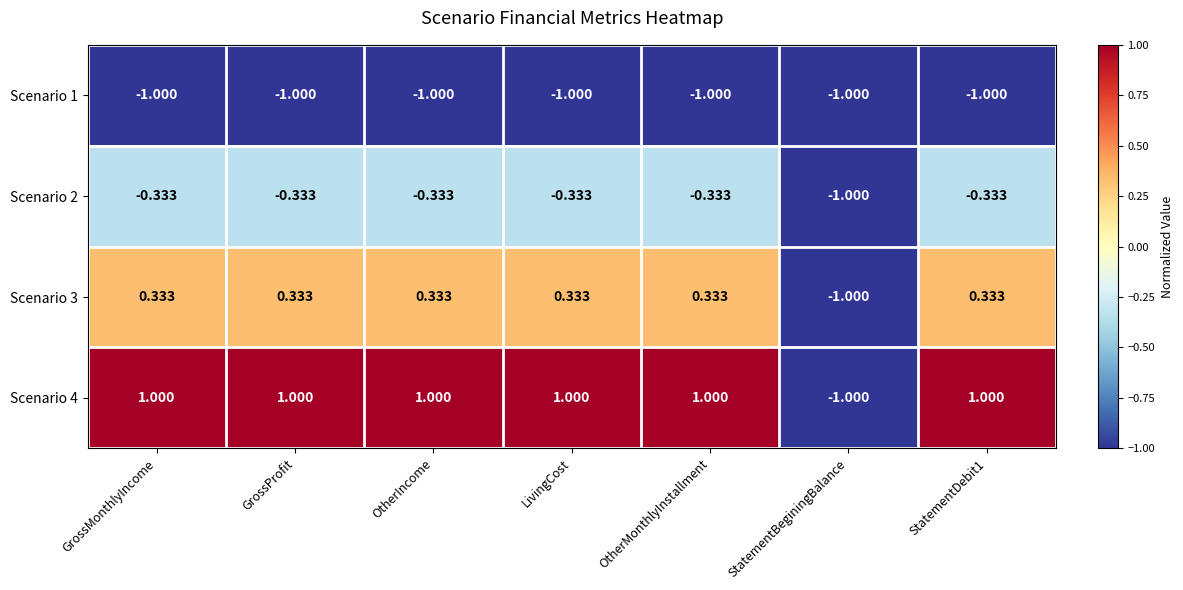

Is the value of Scenario 1 at LivingCost greater than the value of Scenario 3 at GrossMonthlyIncome?

No